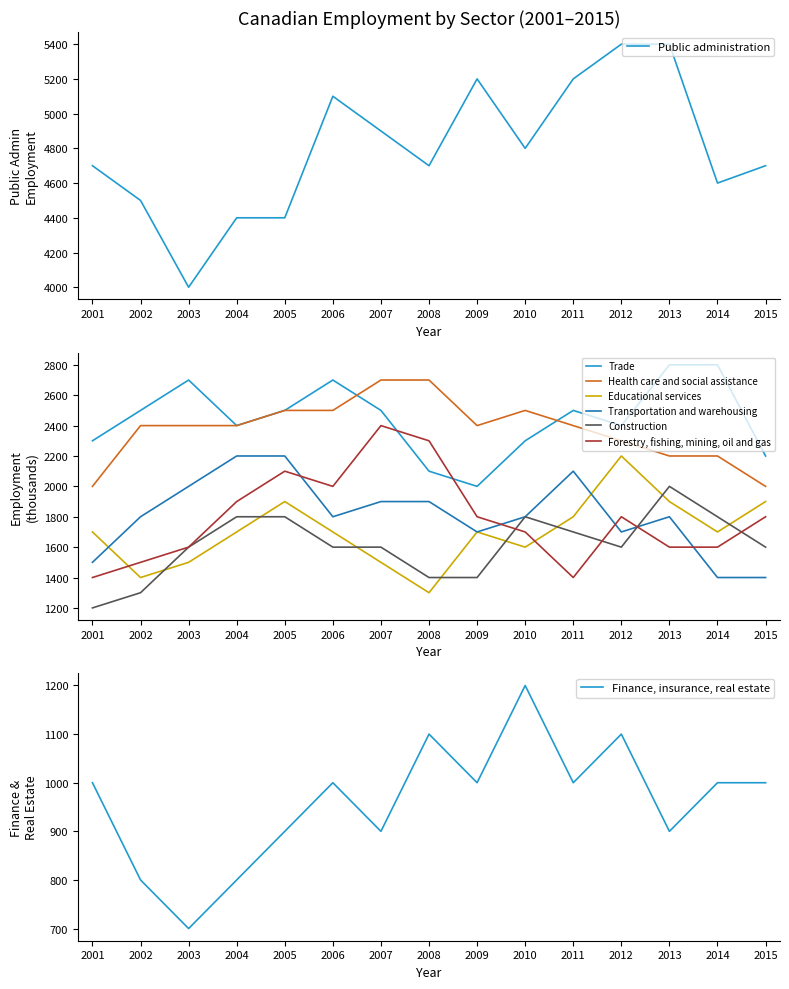

What is the minimum value for Forestry, fishing, mining, oil and gas?

1400